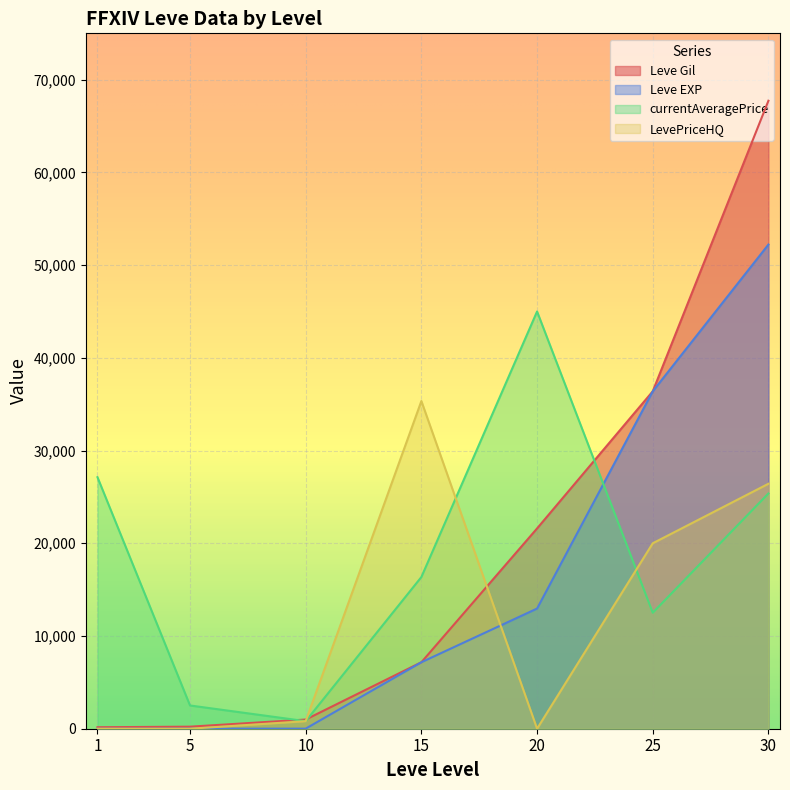

What is the sum of all LevePriceHQ values?

82576